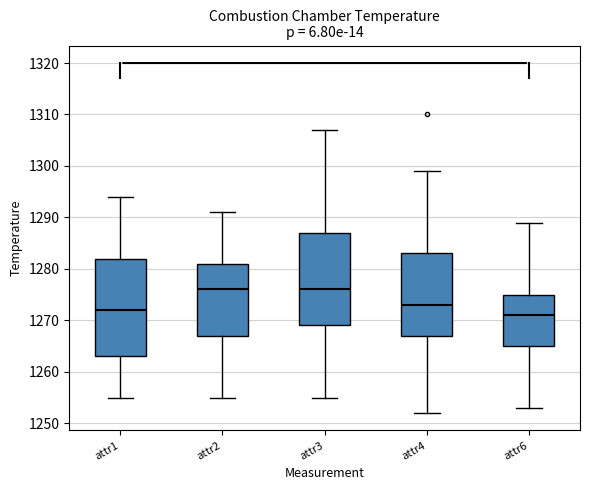

Where does the median line of the box for attr1 sit on the y-axis? The values are not printed on the chart, so give them approximately, as read against the axis.

1272